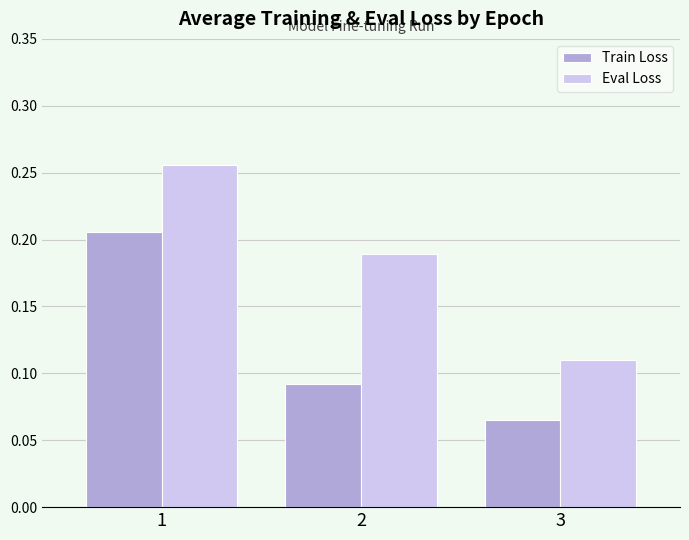

Which series has the largest total across all categories?

Eval Loss